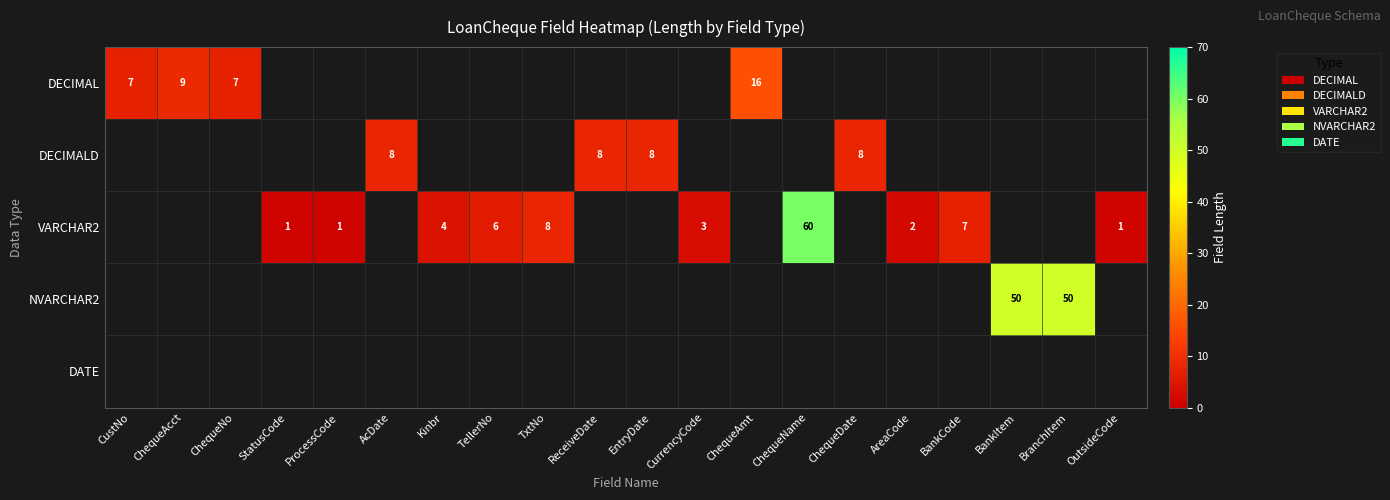

What is the difference between the VARCHAR2 values at TxtNo and CurrencyCode?

5